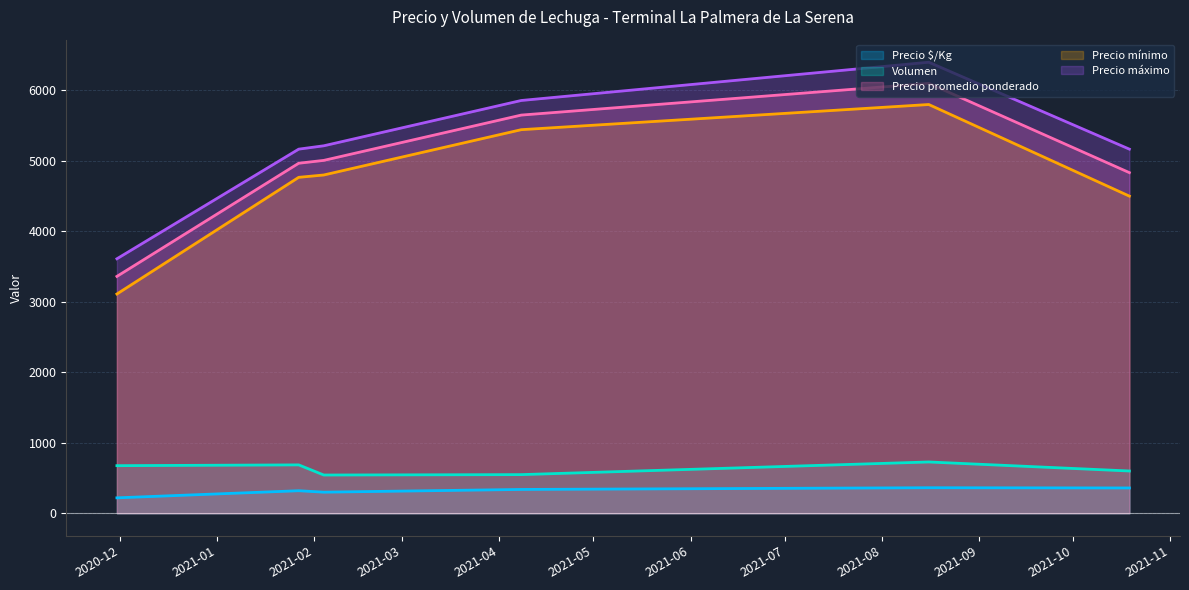

List the series in order of their peak value, lowest first.

Precio $/Kg, Volumen, Precio mínimo, Precio promedio ponderado, Precio máximo